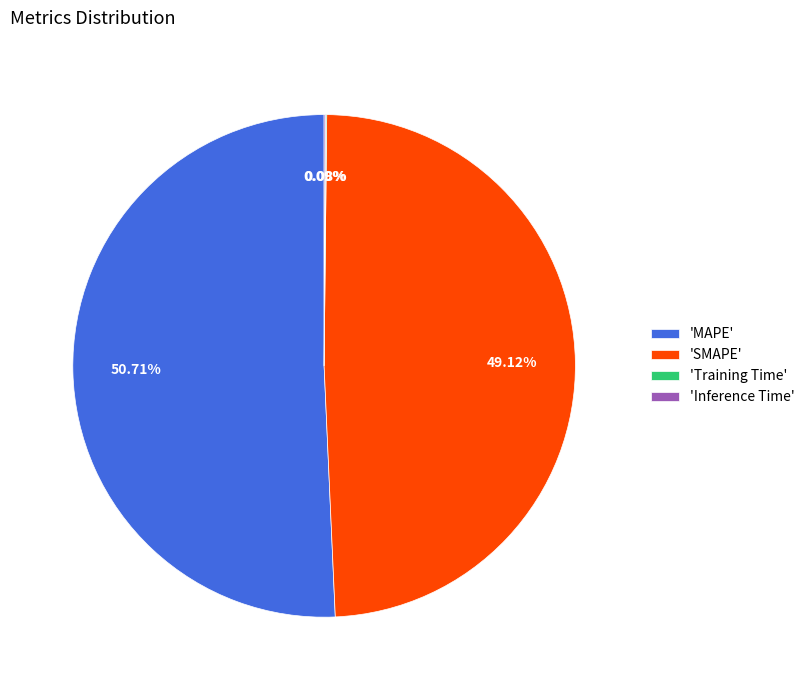

Which category accounts for the majority?

'MAPE'